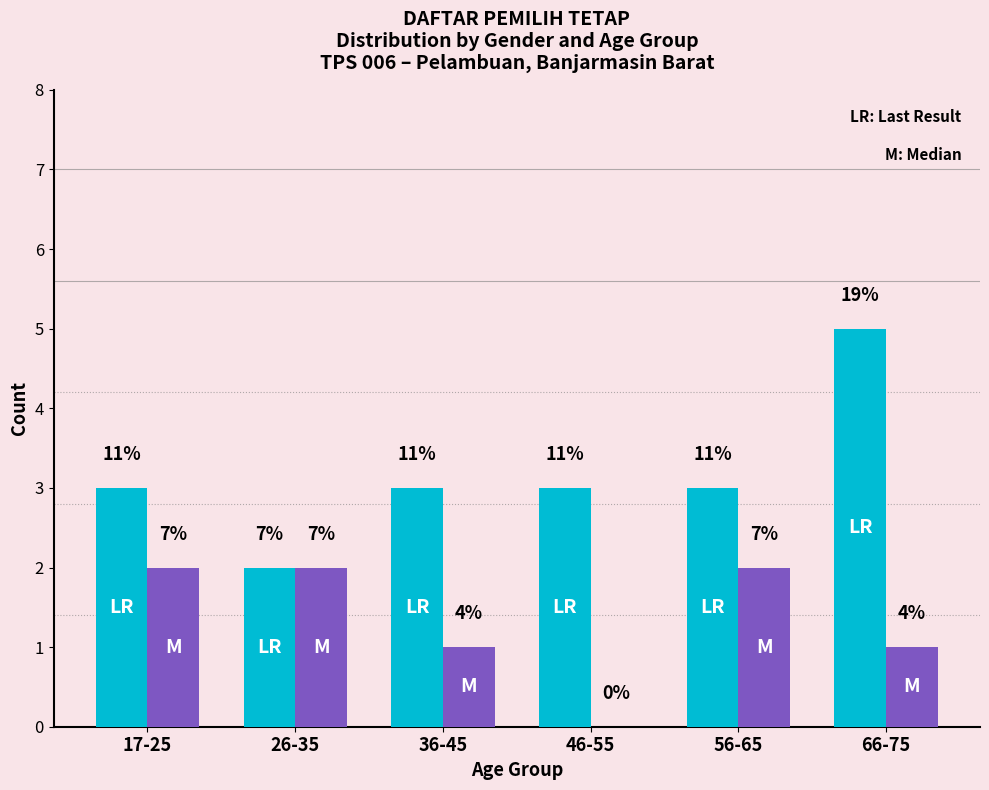

What is the label of the 1st bar from the right?

66-75